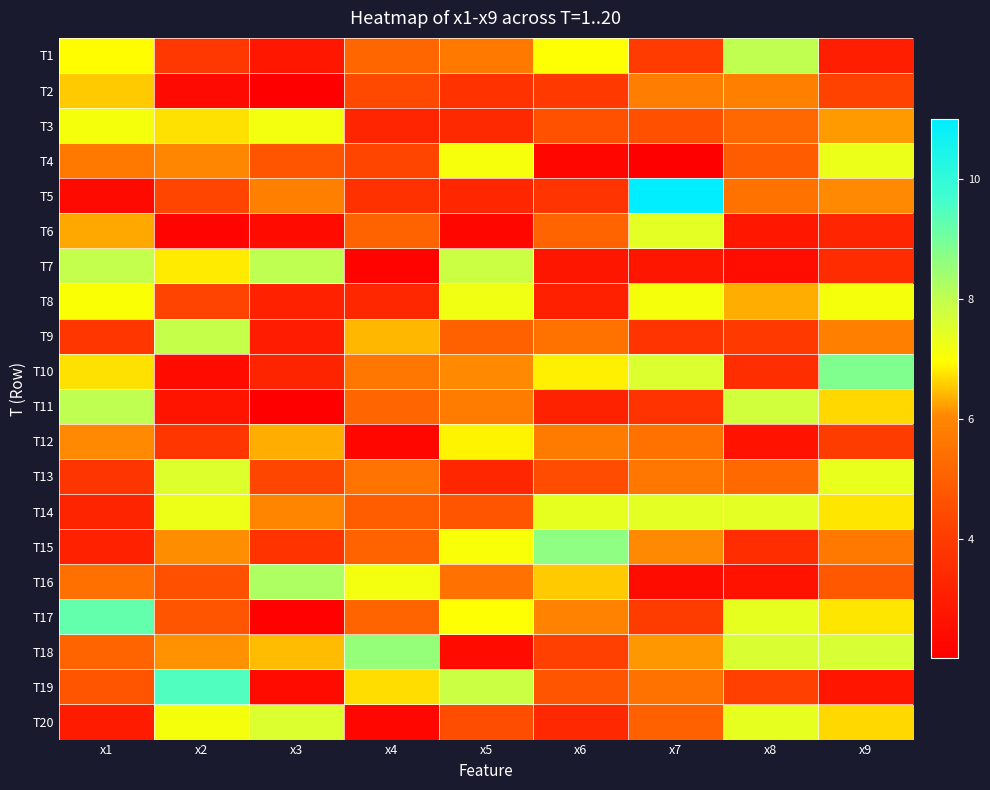

What is the difference between the highest and lowest values at x7?

9.0